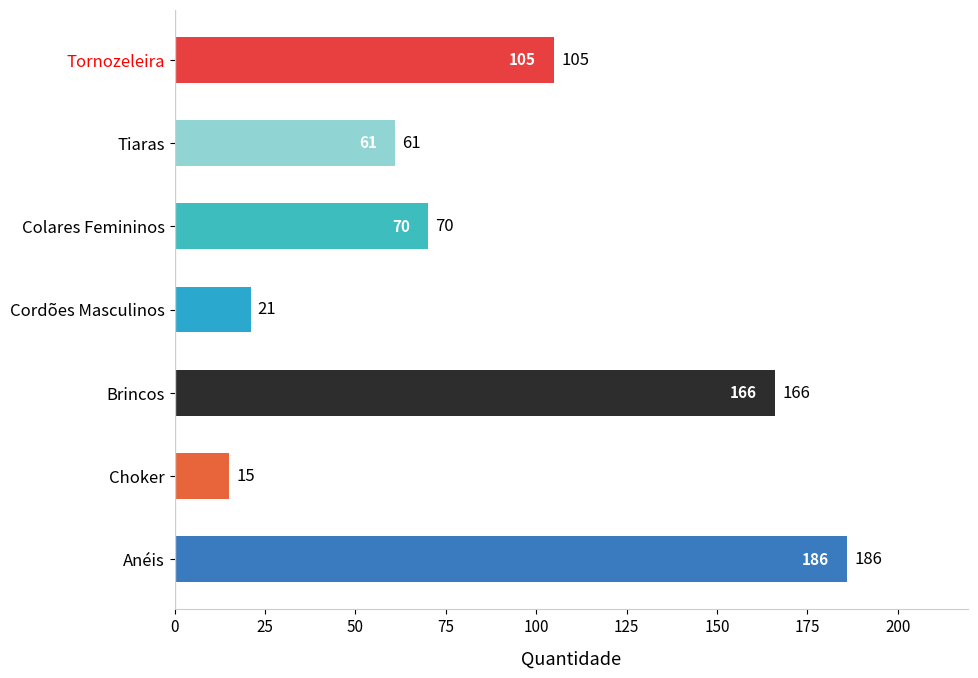

What is the ratio of the value at Tornozeleira to the value at Anéis?

0.6